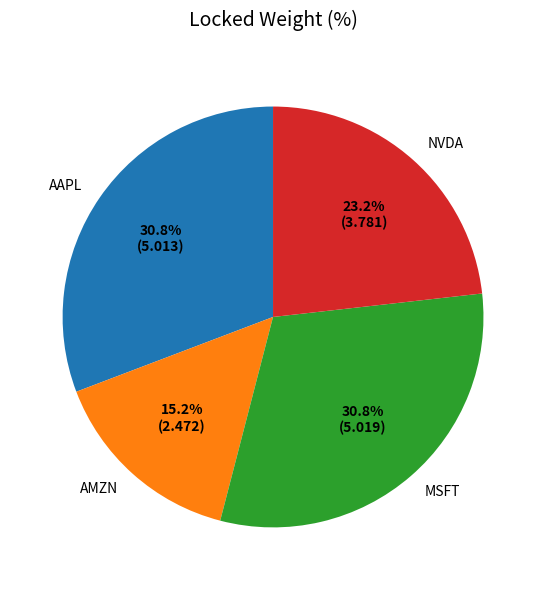

To the nearest percent, what is the difference between the largest and smallest slice percentages?

16%